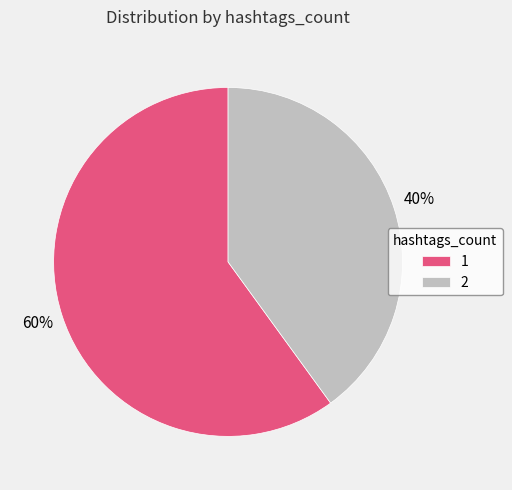

Which slice is the smallest?

2